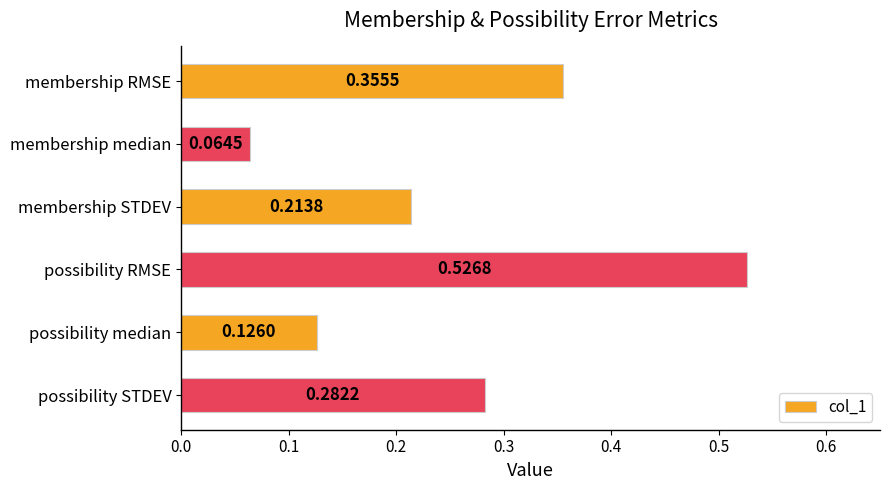

At which category does the chart reach its minimum across all series?

membership median